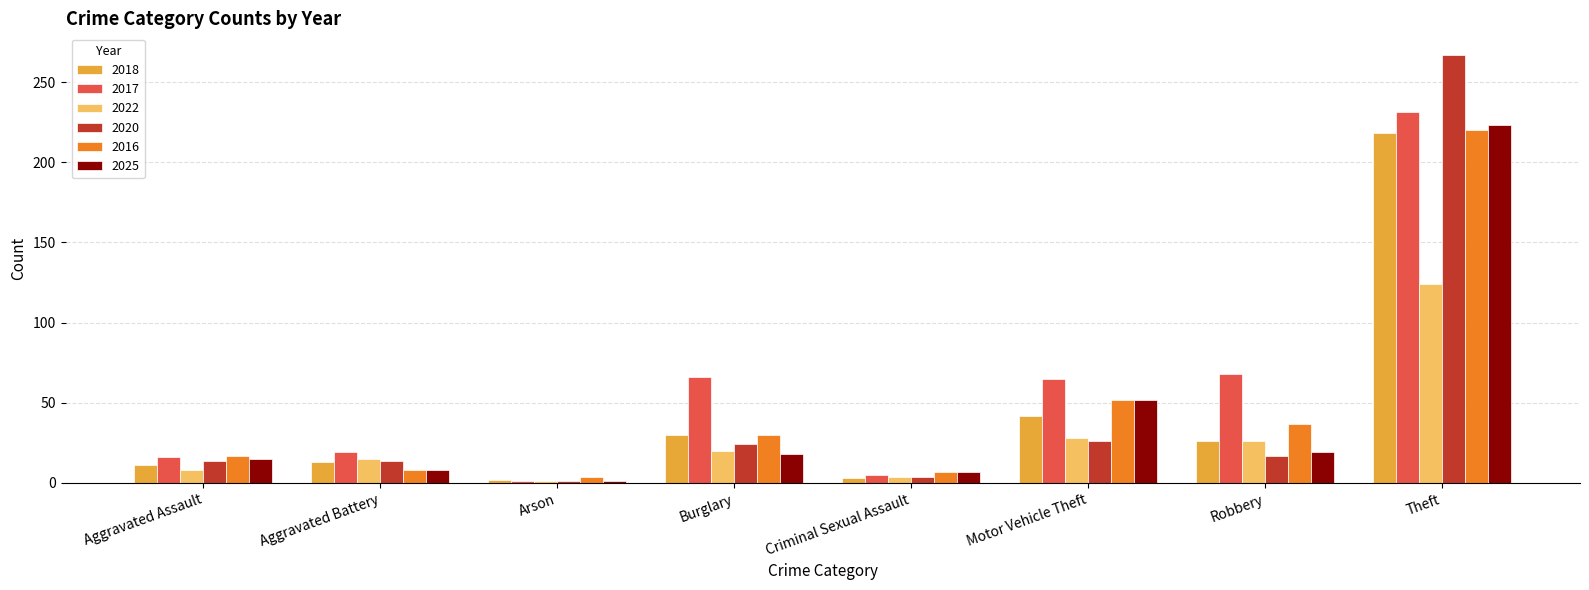

What are all the series names shown in the legend?

2018, 2017, 2022, 2020, 2016, 2025